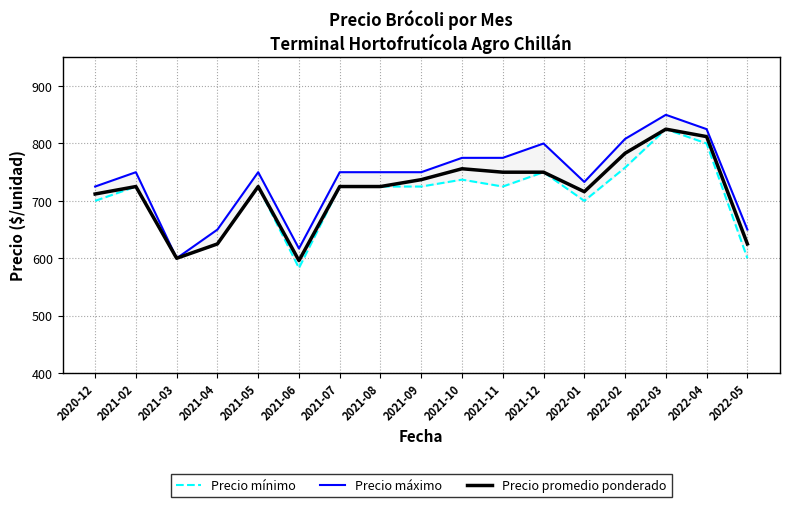

Which series has the widest spread of values?

Precio máximo